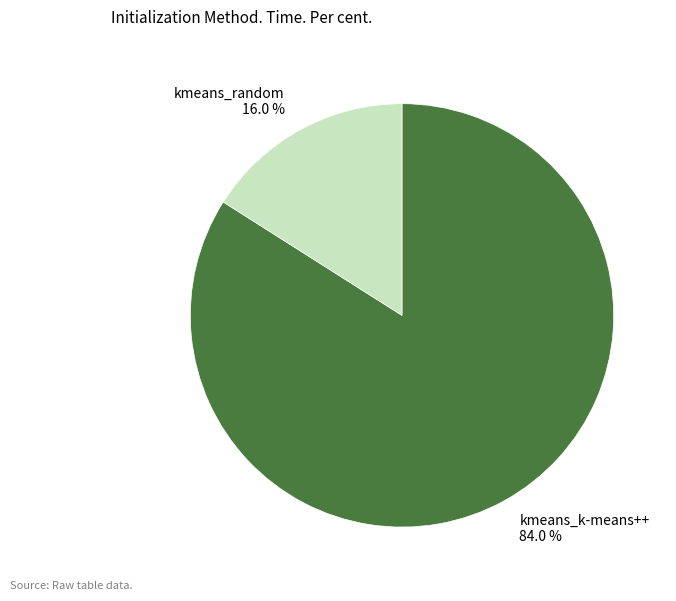

How much of the chart is everything except kmeans_random?

84.0%